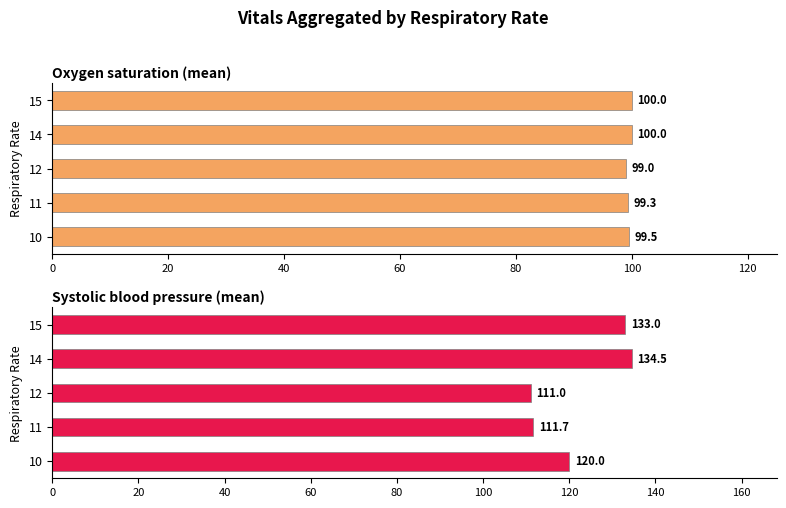

Does the chart contain any negative values?

No